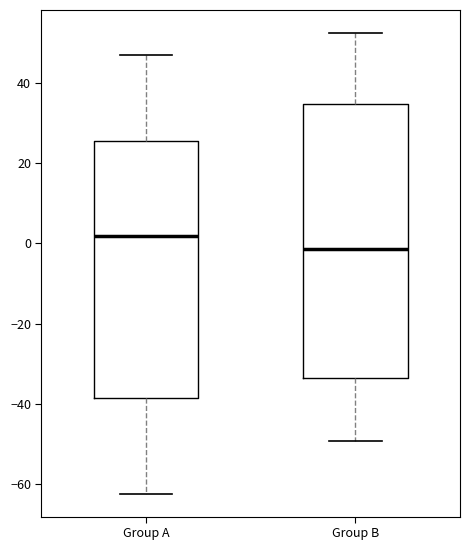

Where does the lower whisker of the box for Group A end on the y-axis? The values are not printed on the chart, so give them approximately, as read against the axis.

-62